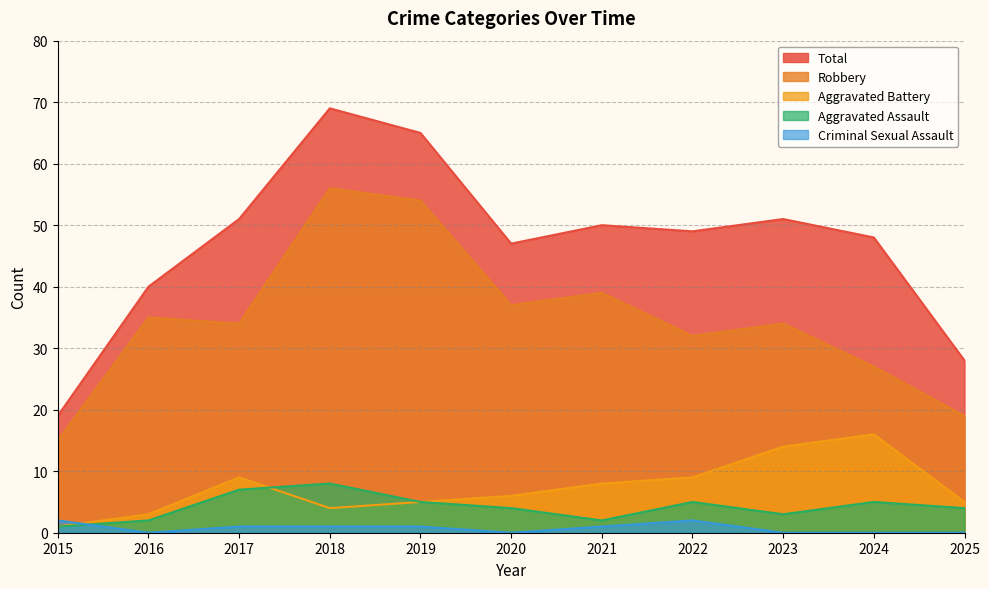

True or false: Criminal Sexual Assault and Robbery intersect in this chart.

False